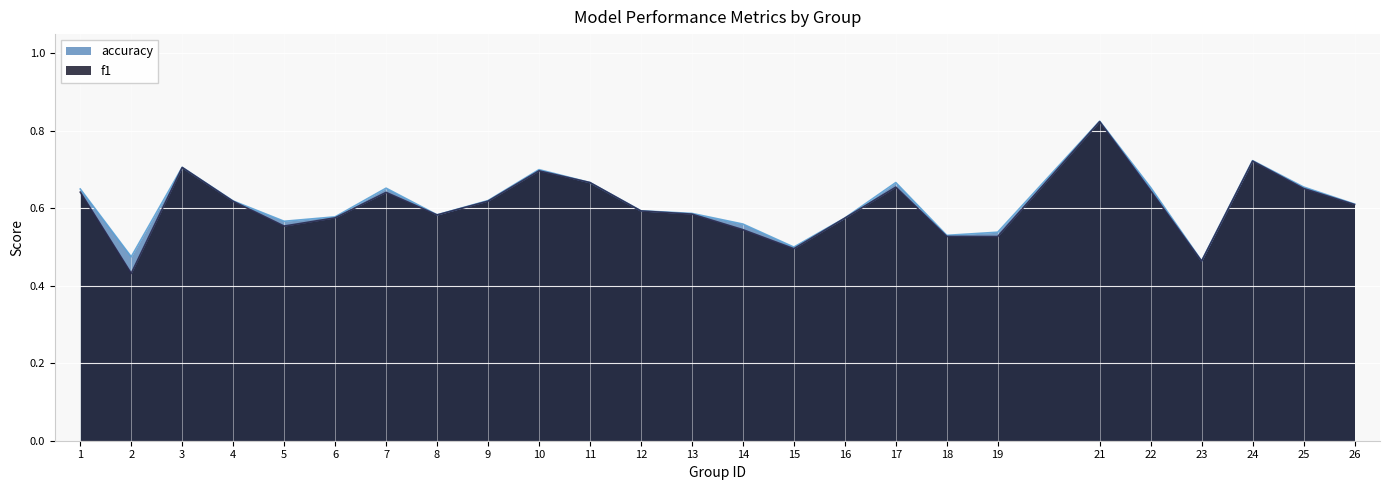

How many interior local peaks does the f1 series have?

6